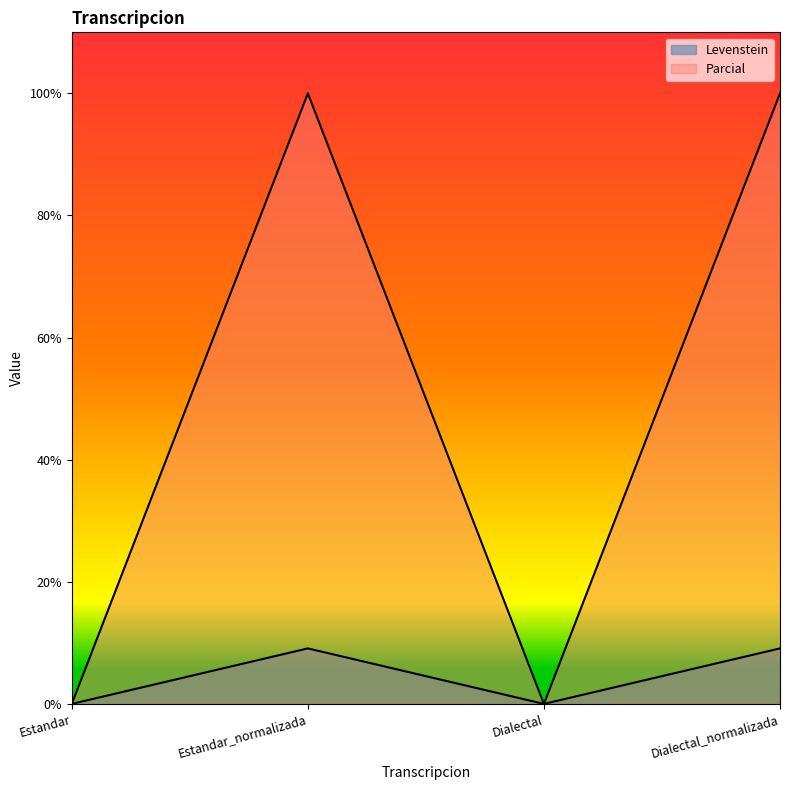

The Parcial series shows 100.0 at Estandar_normalizada. True or false?

True